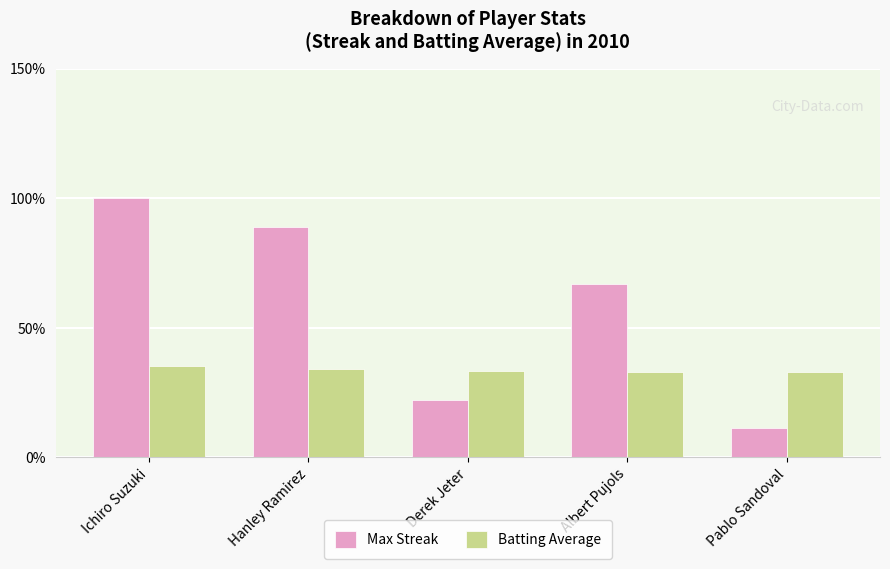

What is the lowest value of the Batting Average series?

32.7